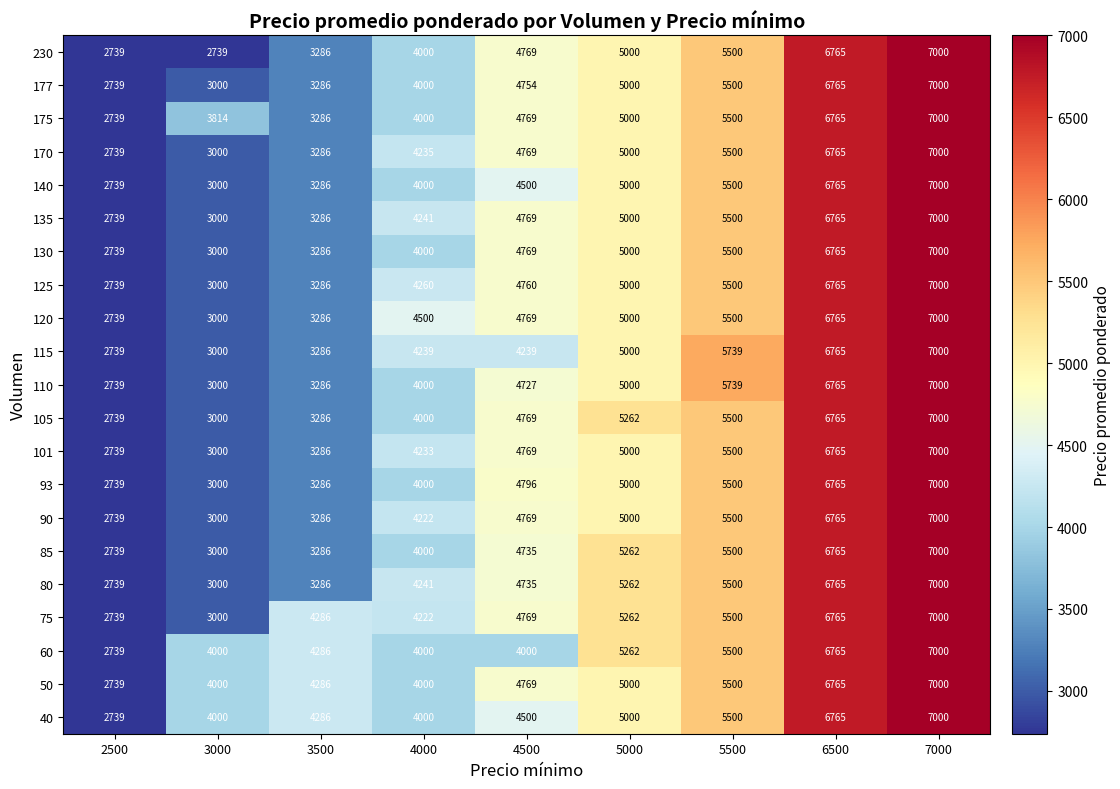

What is the sum of the 130 values at 6500 and 3000?

9765